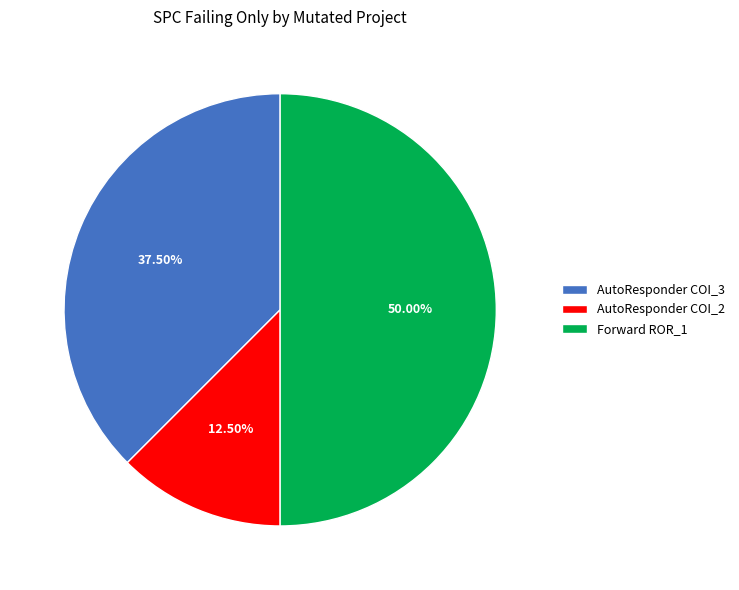

Is the sum of AutoResponder COI_2 and Forward ROR_1 greater than half?

Yes